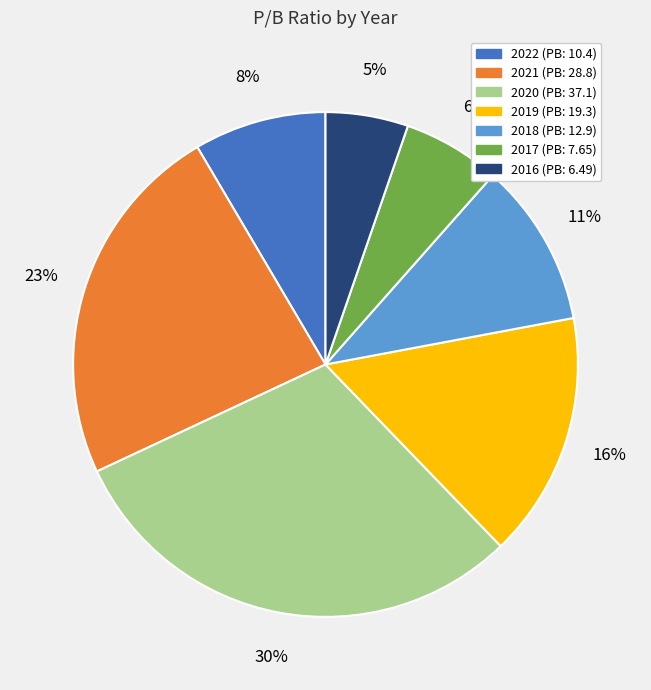

Rank the categories by value from lowest to highest.

2016, 2017, 2022, 2018, 2019, 2021, 2020